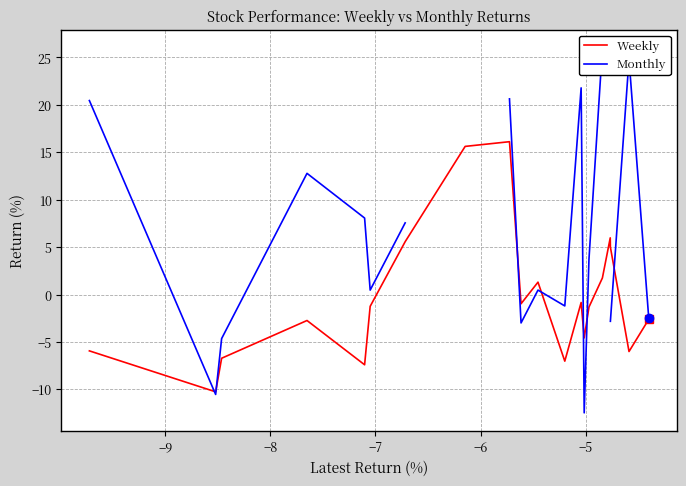

How many interior local peaks does the Monthly series have?

4